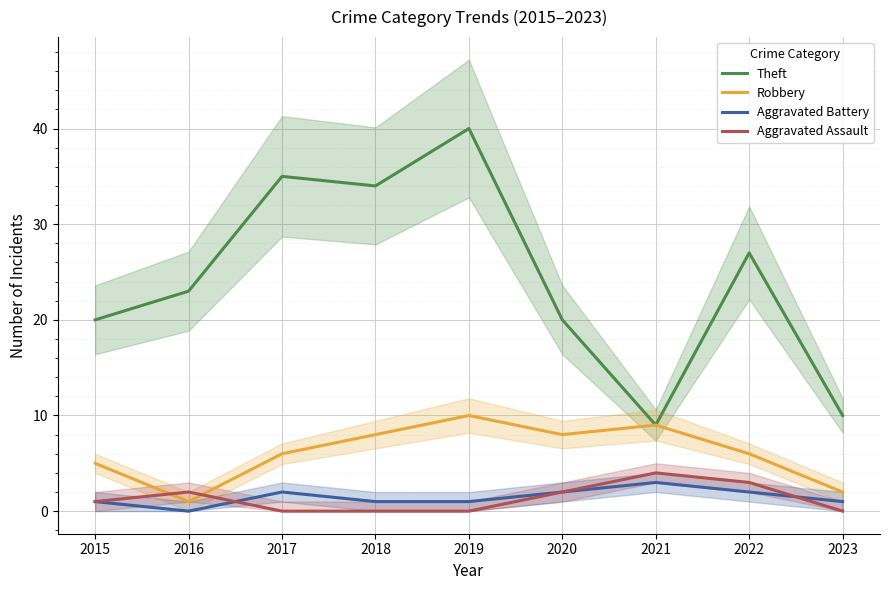

What is the greatest value displayed?

40